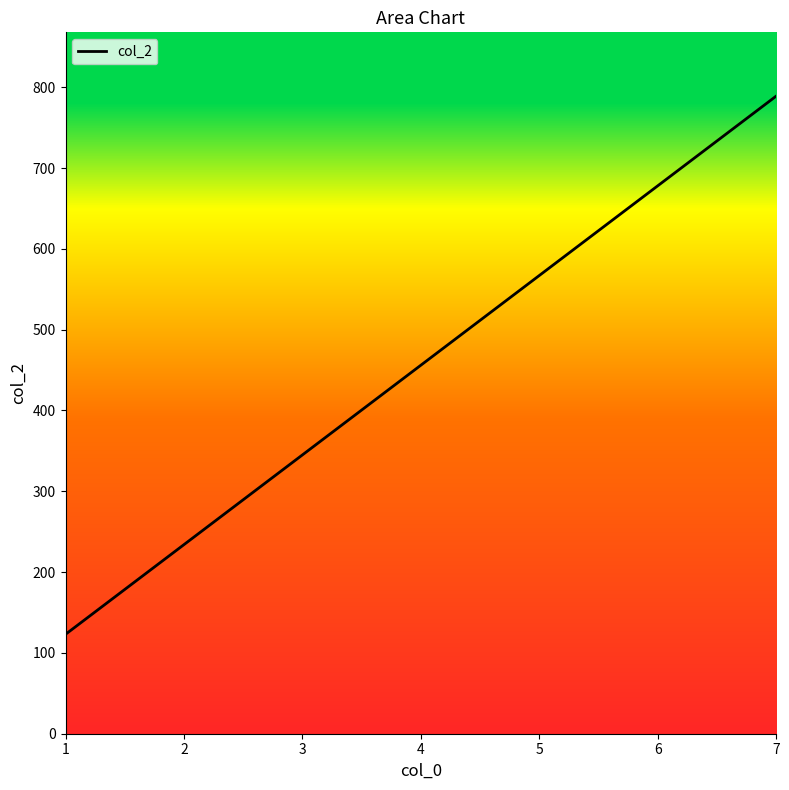

What is the maximum value shown in the chart?

789